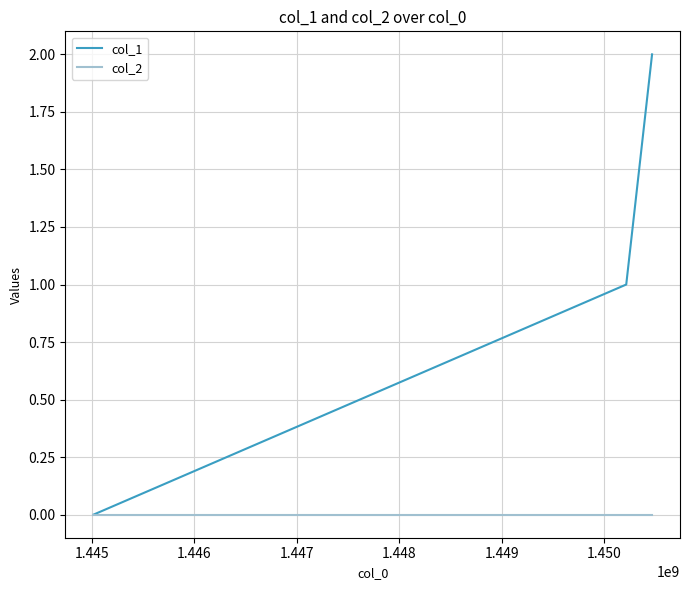

List the series in order of their overall mean, lowest first.

col_2, col_1